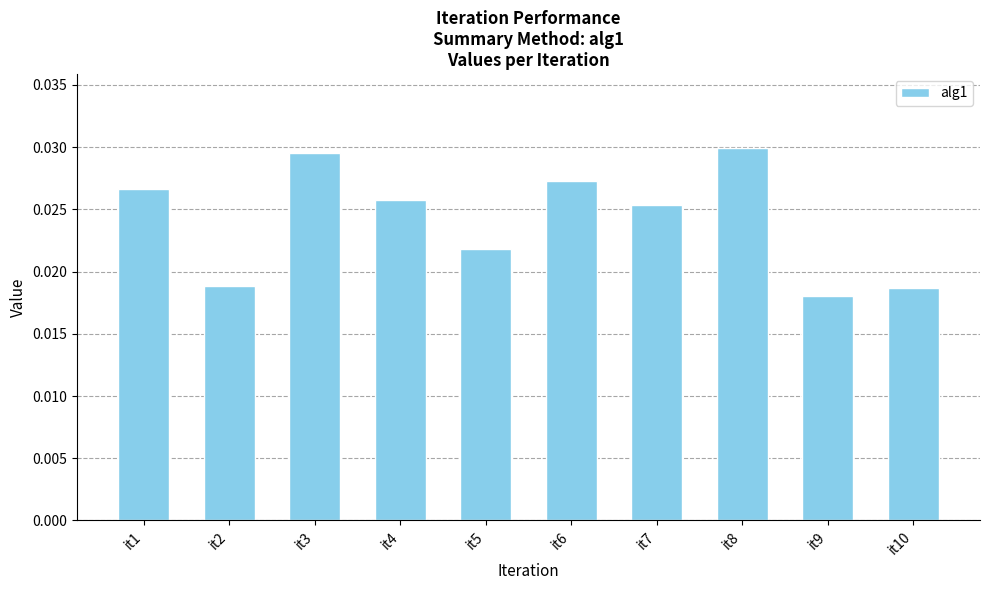

True or false: the data shows 0.1 at it8.

False